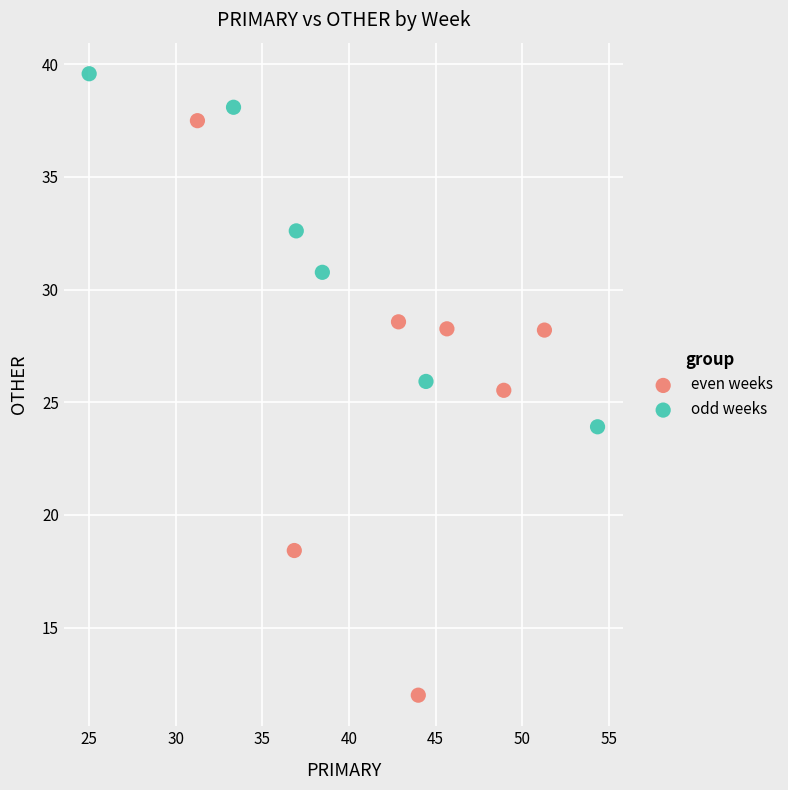

Which series has the widest spread of Y values?

even weeks